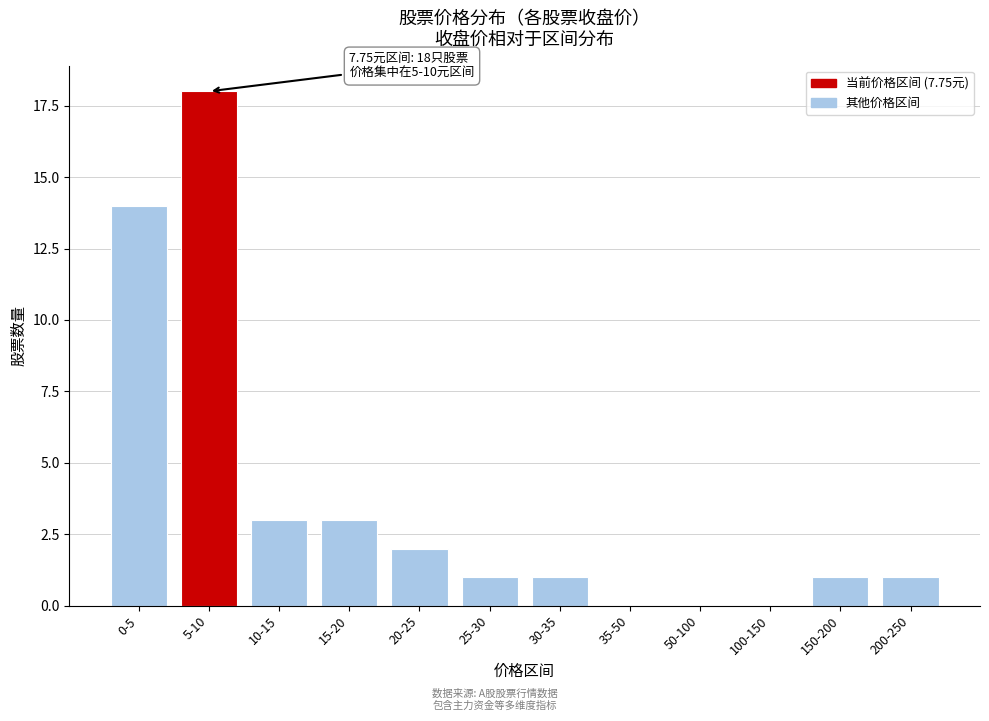

Reading left to right, extract all data points from this chart.

0-5=14	5-10=18	10-15=3	15-20=3	20-25=2	25-30=1	30-35=1	35-50=0	50-100=0	100-150=0	150-200=1	200-250=1